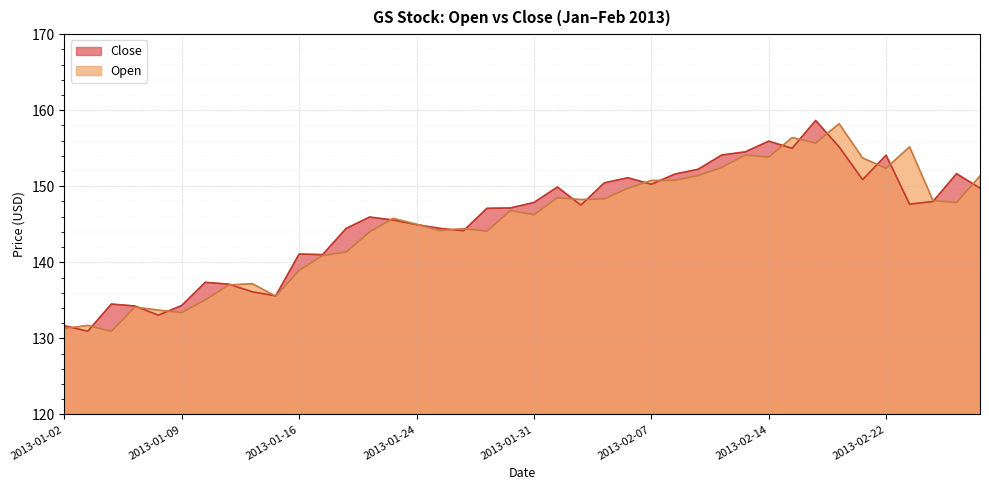

Between which two adjacent categories do Close and Open first intersect?

2013-01-02 and 2013-01-03